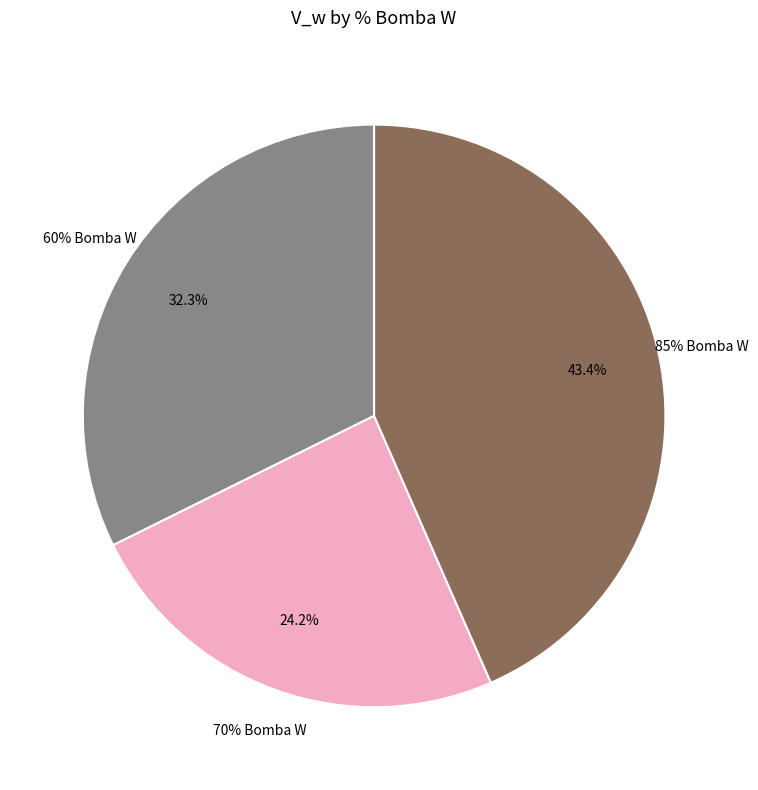

True or false: 85% Bomba W accounts for 43% of the total.

True